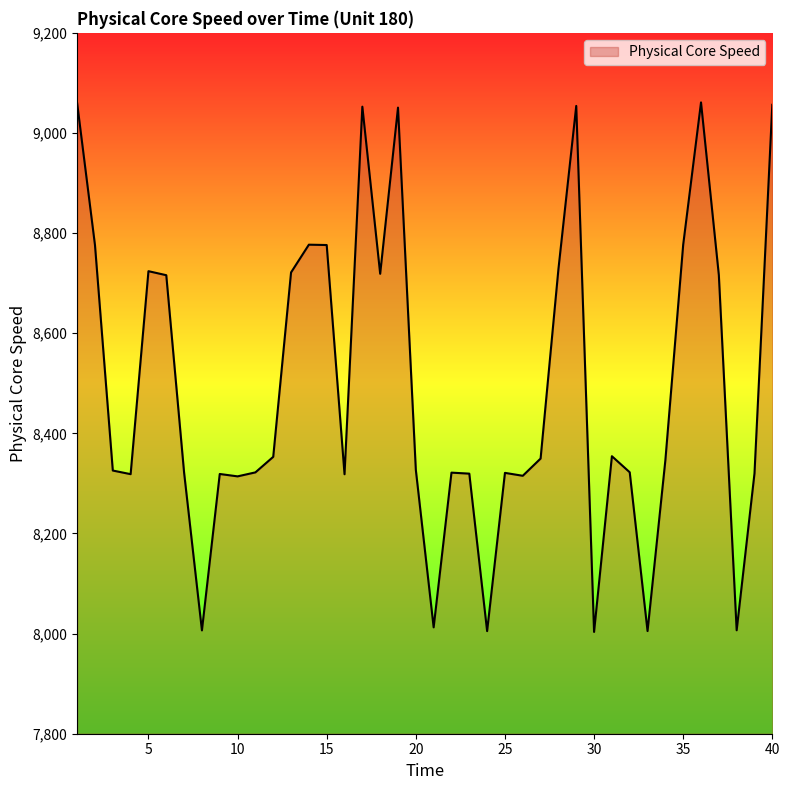

What is the maximum value shown in the chart?

9061.1